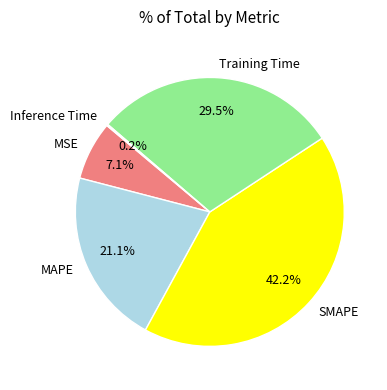

To the nearest percent, what is the difference between the largest and smallest slice percentages?

42%